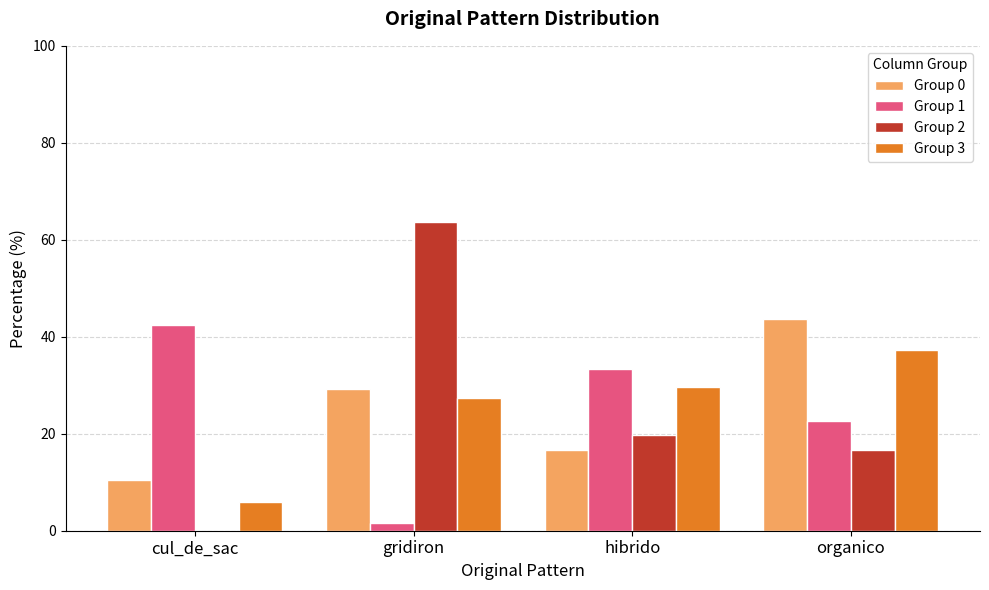

Read the Group 1 value at cul_de_sac.

42.4